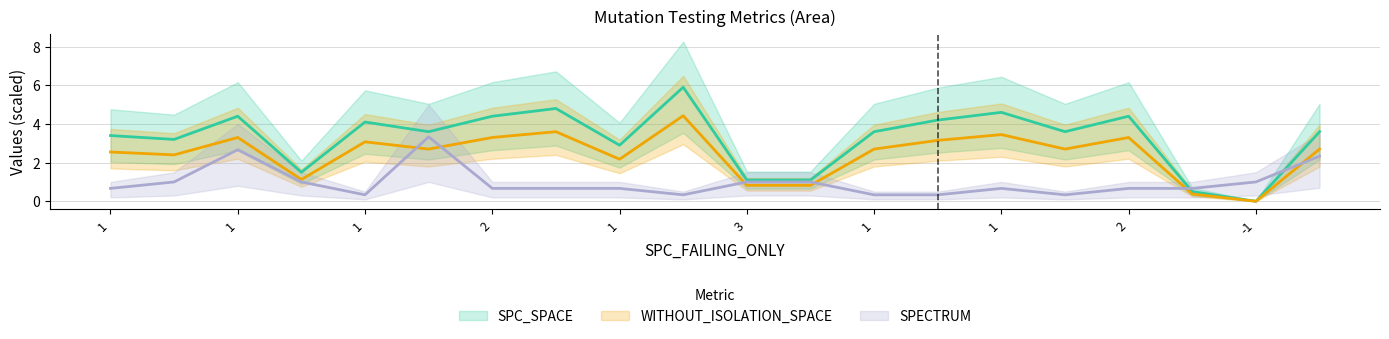

Which series has the largest total across all categories?

SPC_SPACE